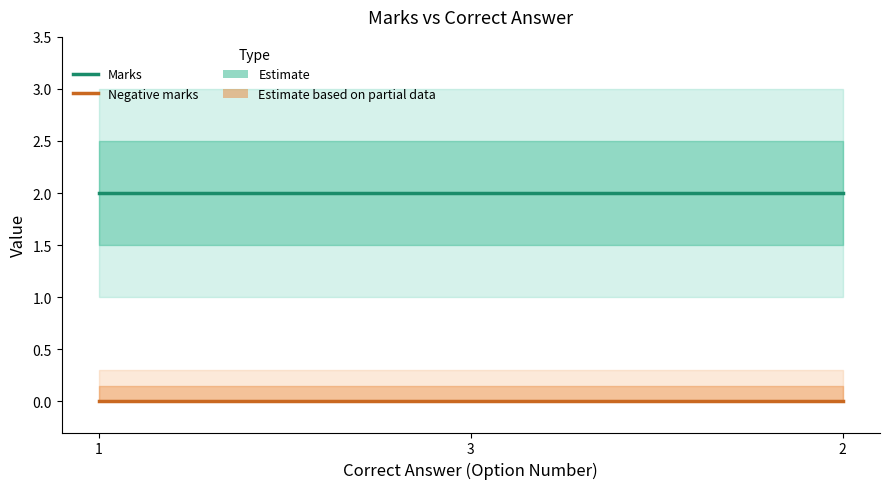

At which label is Marks closest to 2?

1